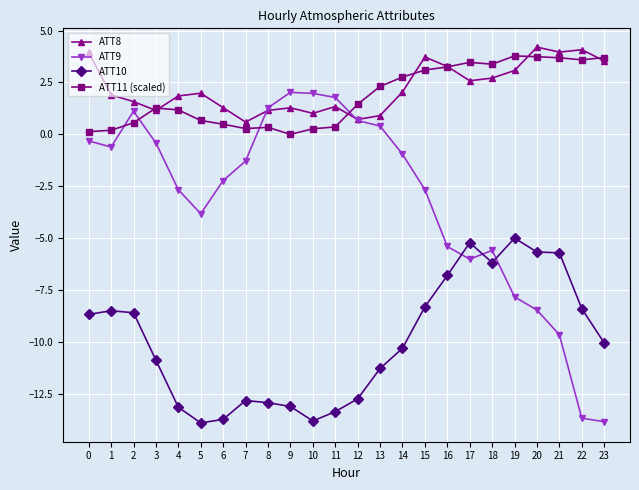

True or false: ATT11 (scaled) has more than 1 interior local peaks.

True